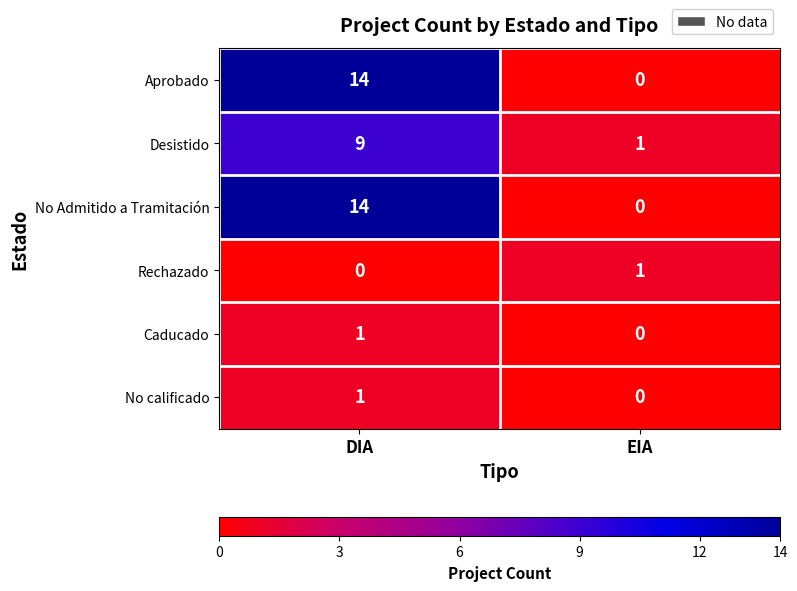

At which category is the sum across all series the highest?

DIA